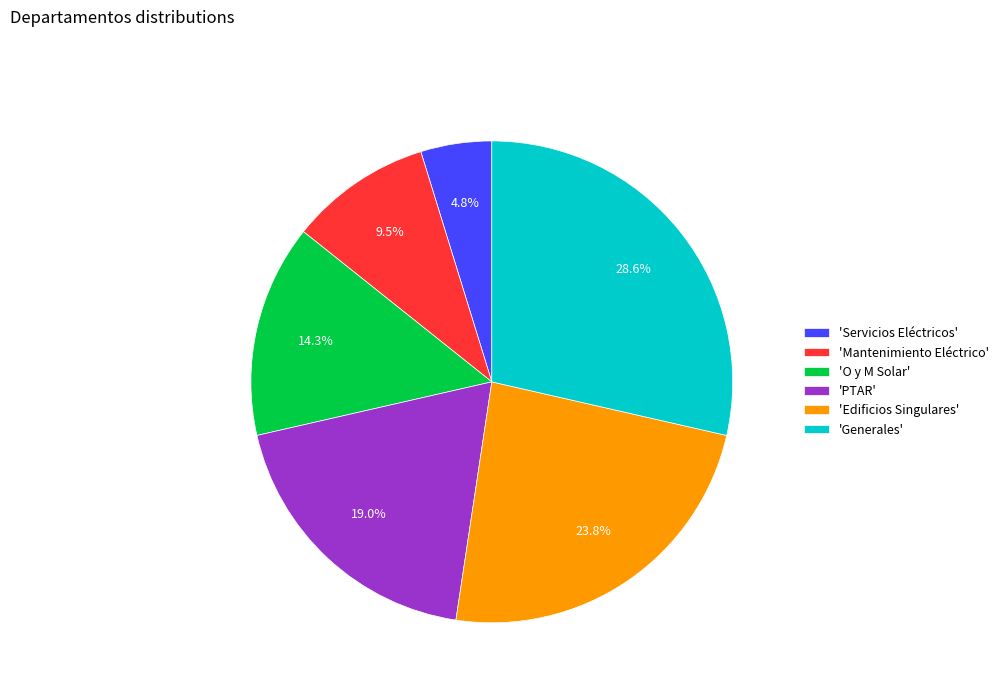

Combined, what portion of the pie is 'PTAR' and 'Servicios Eléctricos'?

23.8%